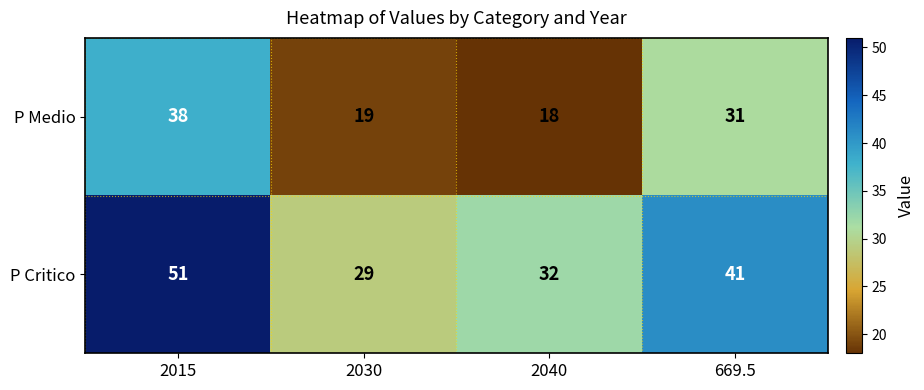

Reading left to right, extract all data points from this chart.

P Medio: 38	19	18	31
P Critico: 51	29	32	41